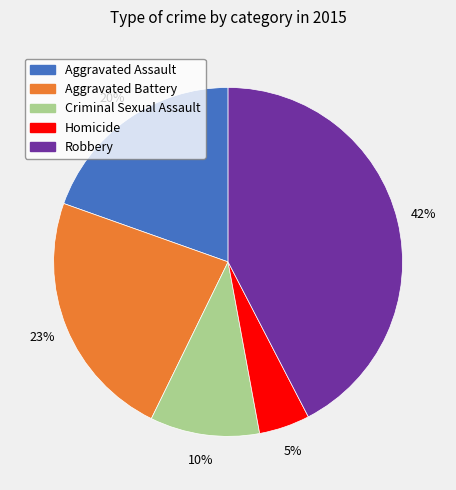

What is the largest slice in the pie chart?

Robbery